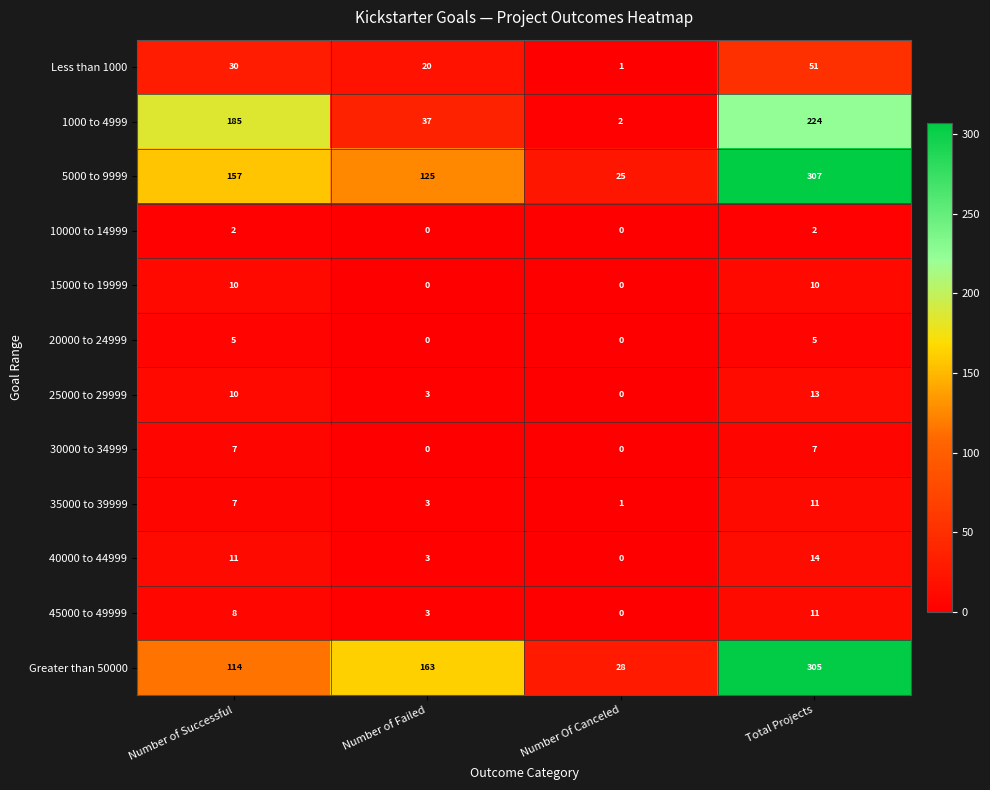

Which series changed the most between Number of Successful and Number of Failed?

1000 to 4999